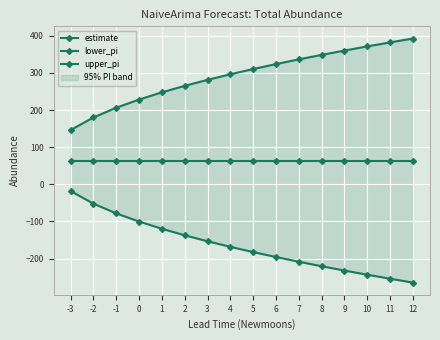

Rank the series at -1 from highest to lowest value.

upper_pi, estimate, lower_pi